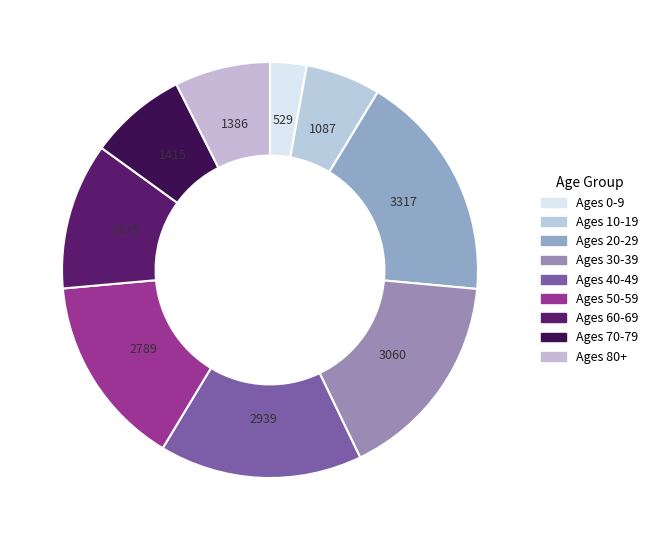

Count the number of slices in the pie.

9